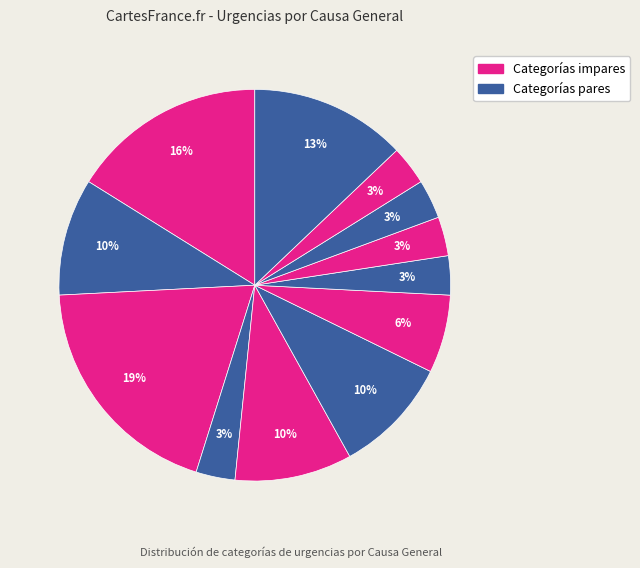

How many segments does this pie chart have?

12